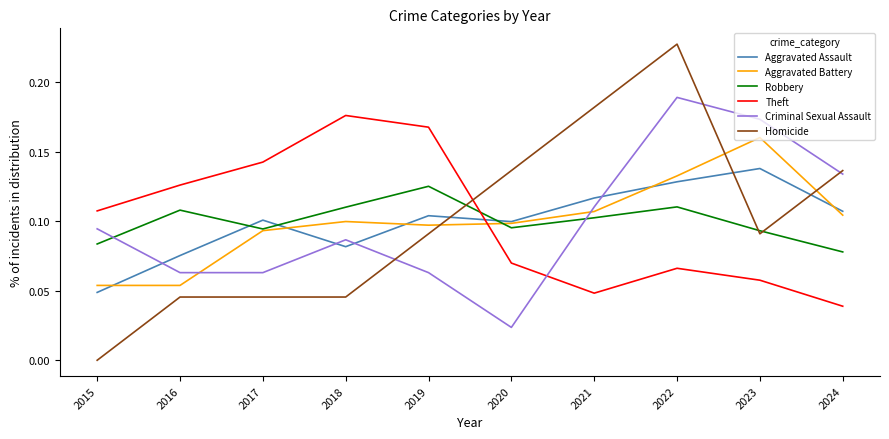

True or false: Homicide and Aggravated Assault intersect in this chart.

True